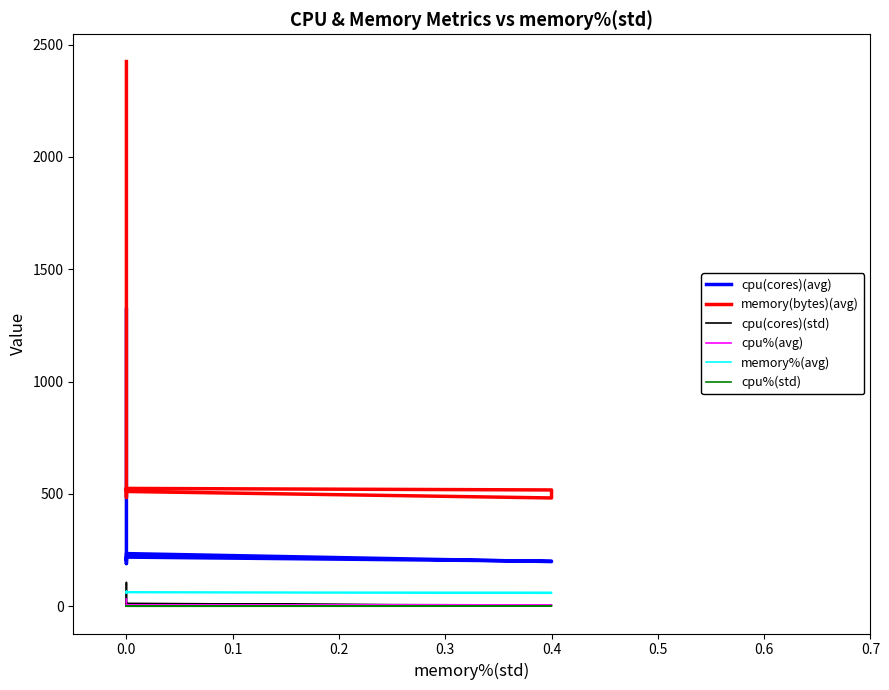

Between 0.1 and 9, which is larger?

0.1